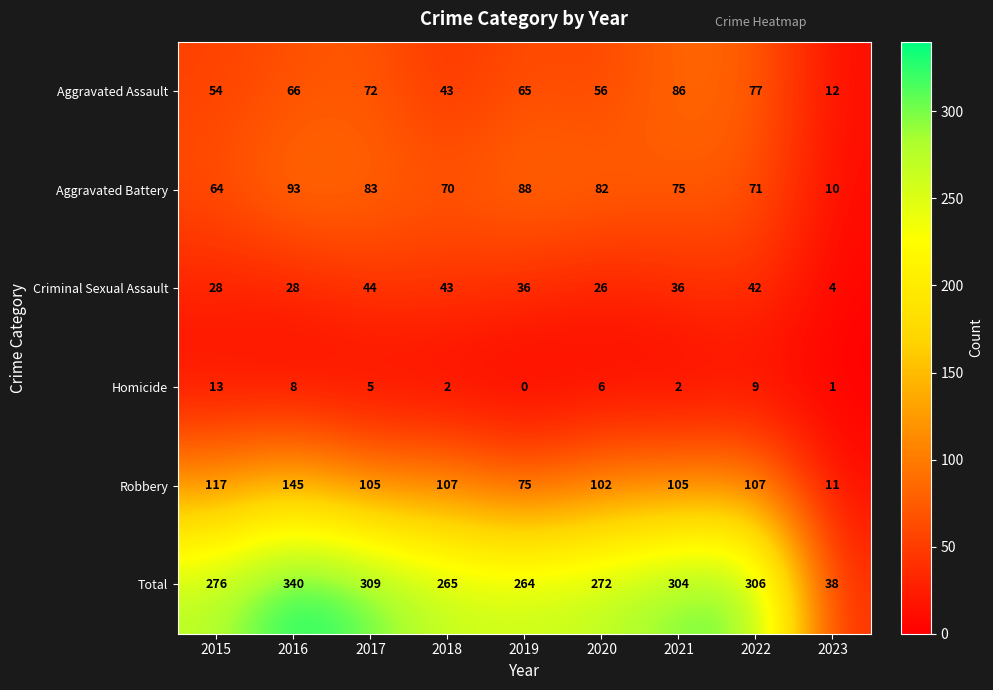

What is the sum of all Aggravated Battery values?

636